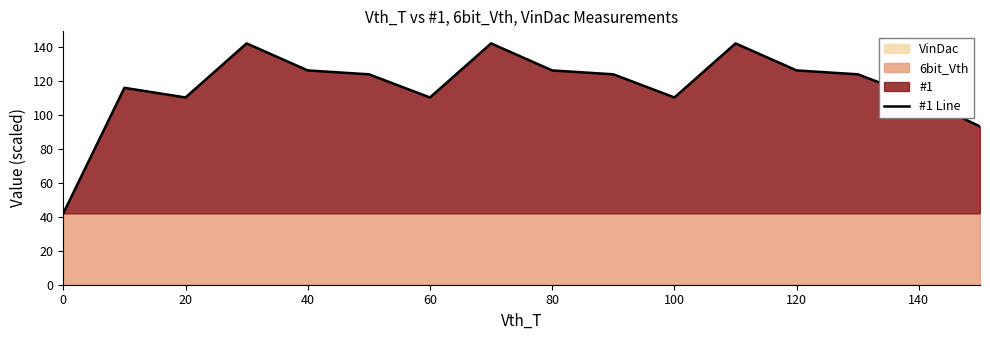

Is it true that #1 Line equals 174.3 at 140?

False